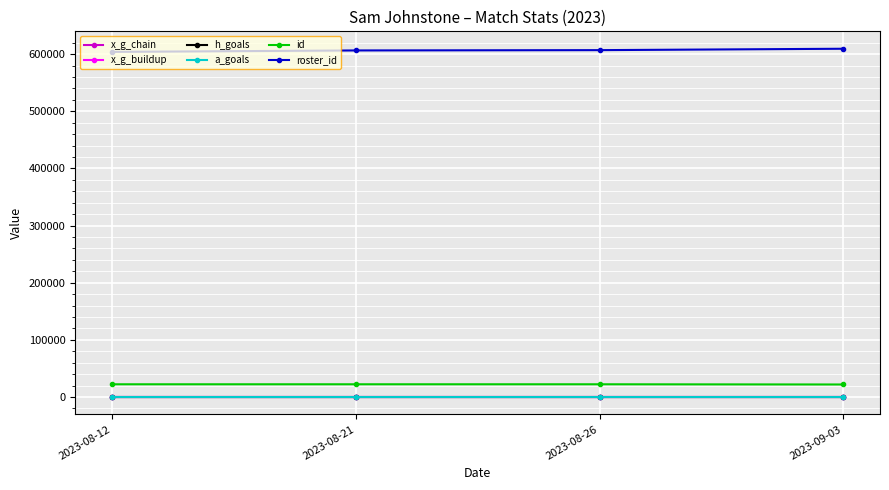

What is the total value across all series at 2023-08-21?

628664.2